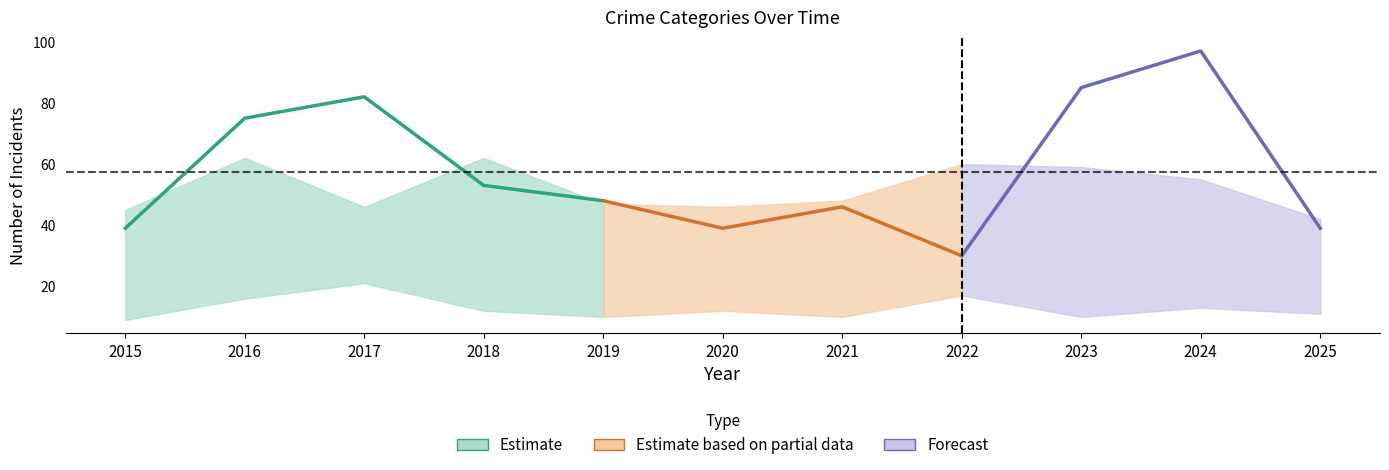

The value of Robbery at 2016 is 75. True or false?

True